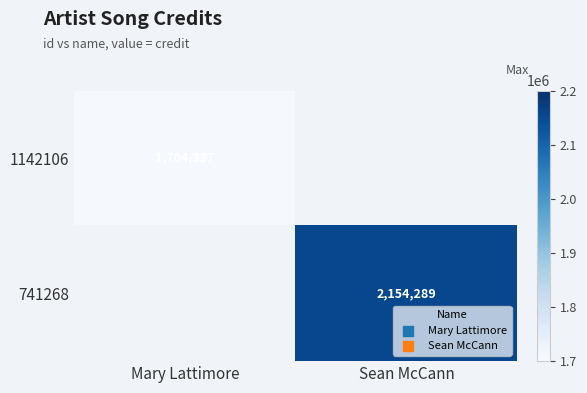

The value of 741268 at Sean McCann is 2154289. True or false?

True